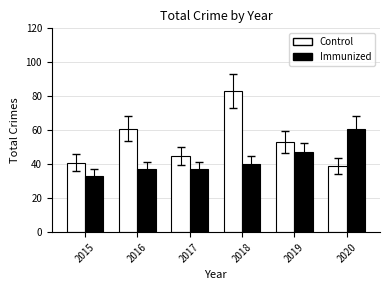

What are all the series names shown in the legend?

Control, Immunized